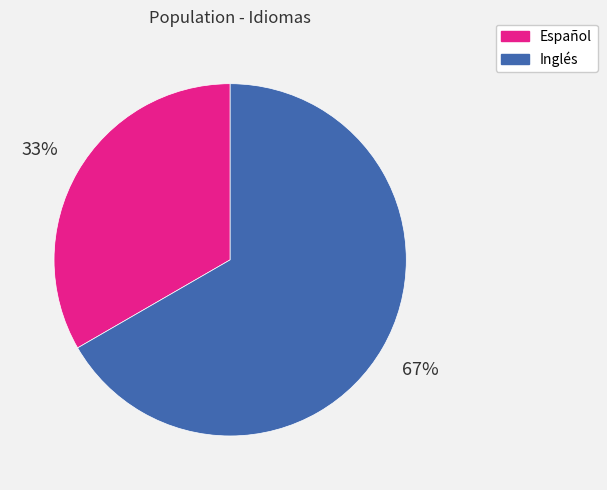

To the nearest percent, what is the average slice percentage?

50%